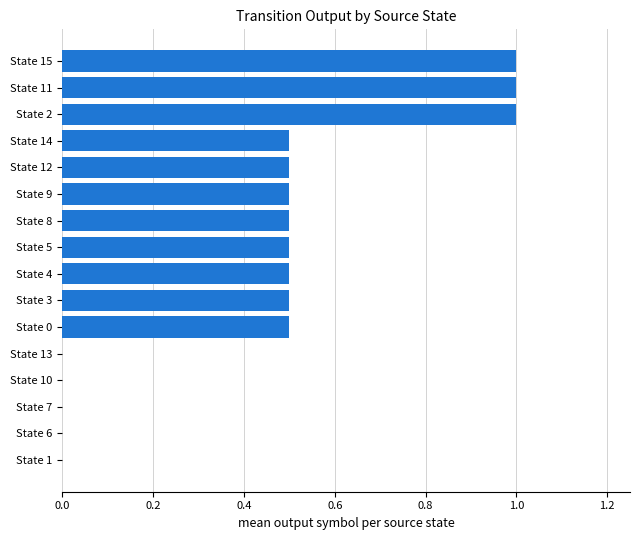

What is the sum of the values at State 12 and State 11?

1.5